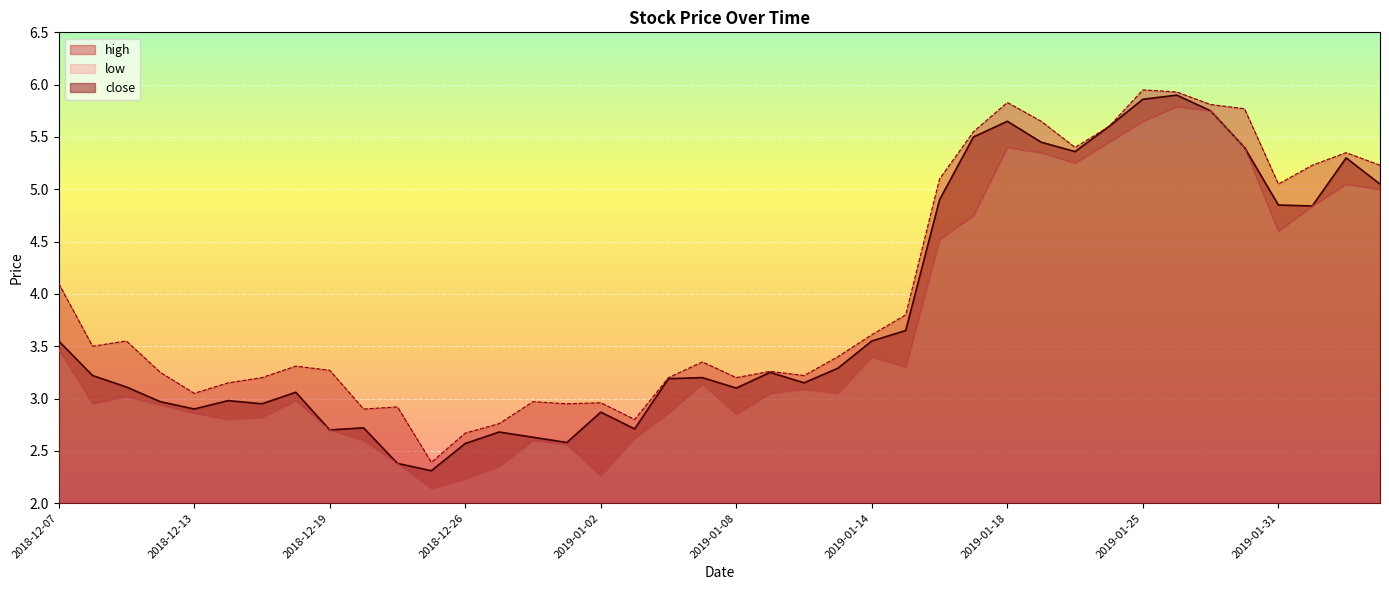

How many values in the high series exceed 3?

31